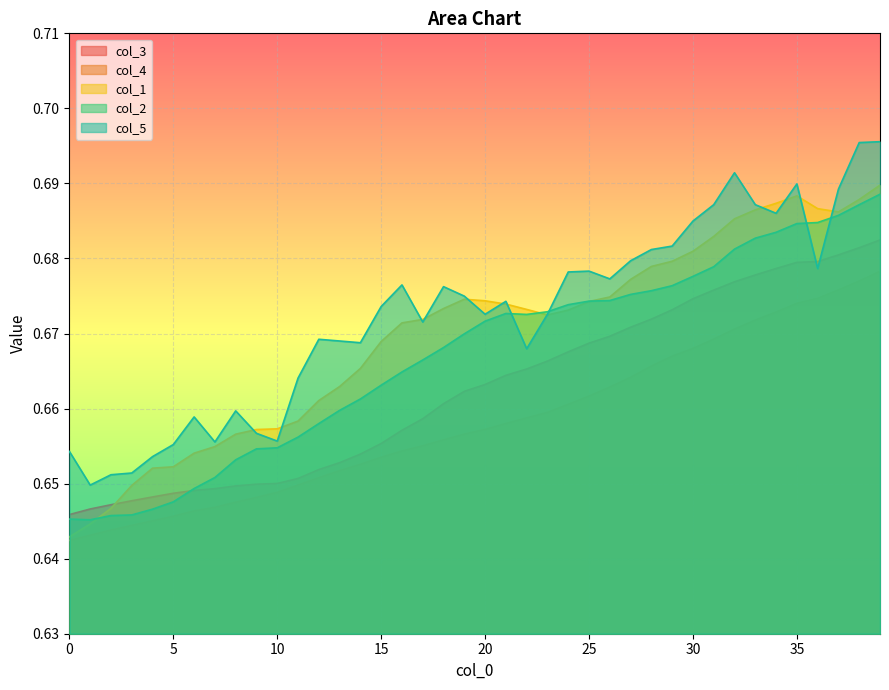

The value of col_2 at 28 is 0.7. True or false?

True